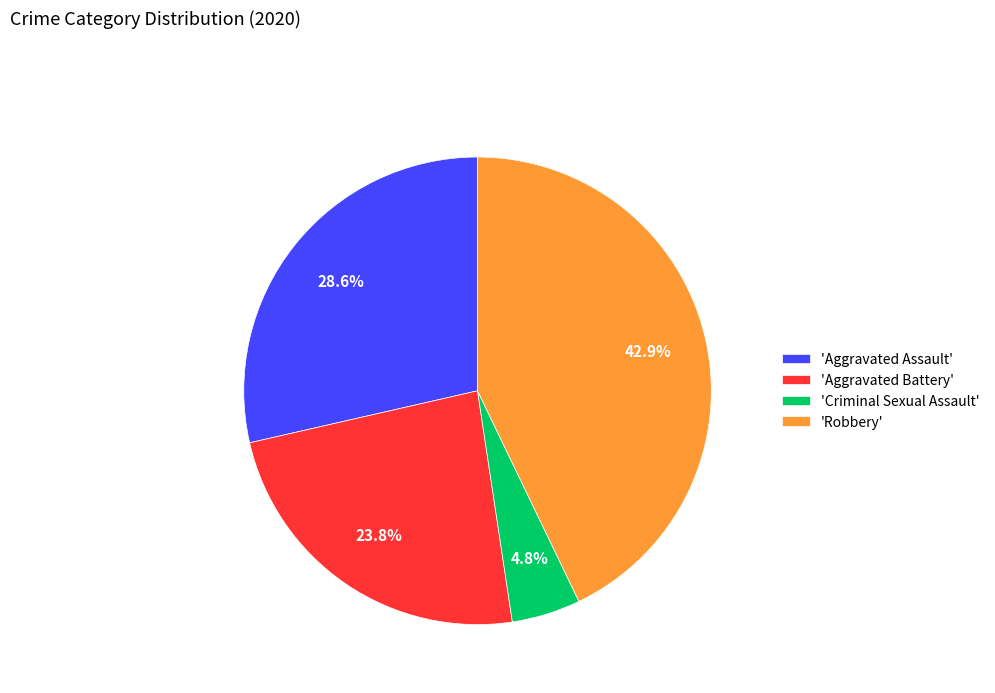

What portion of the pie excludes 'Robbery'?

57.1%